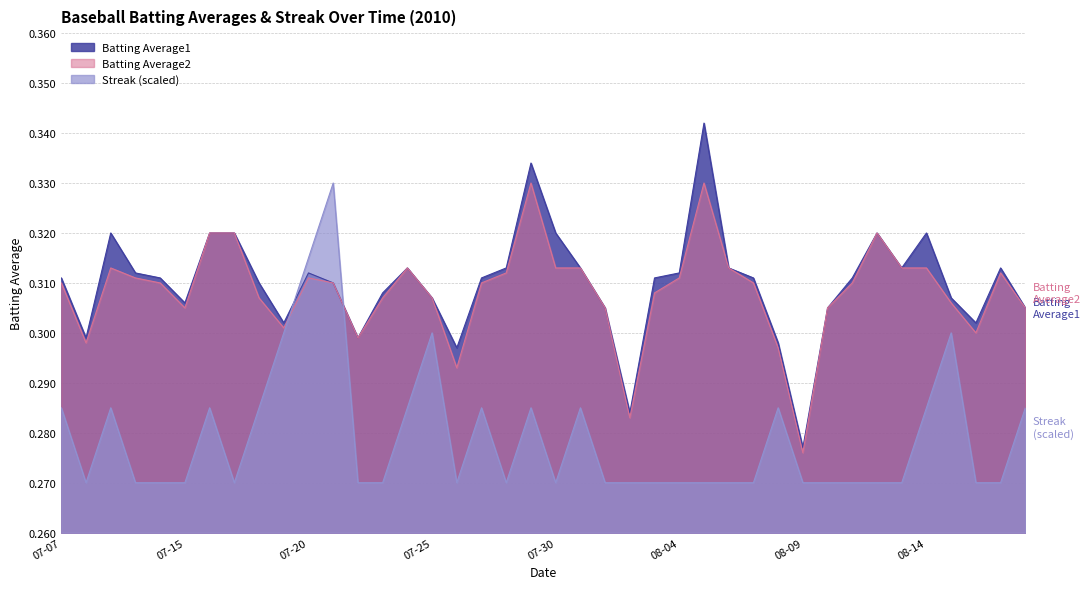

Is it true that Batting Average1 equals 0.1 at 07-07?

False